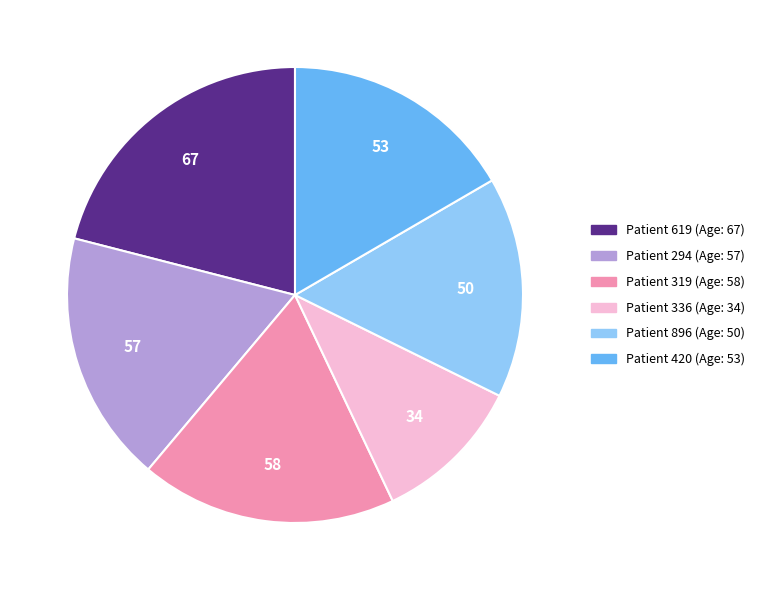

How many segments does this pie chart have?

6